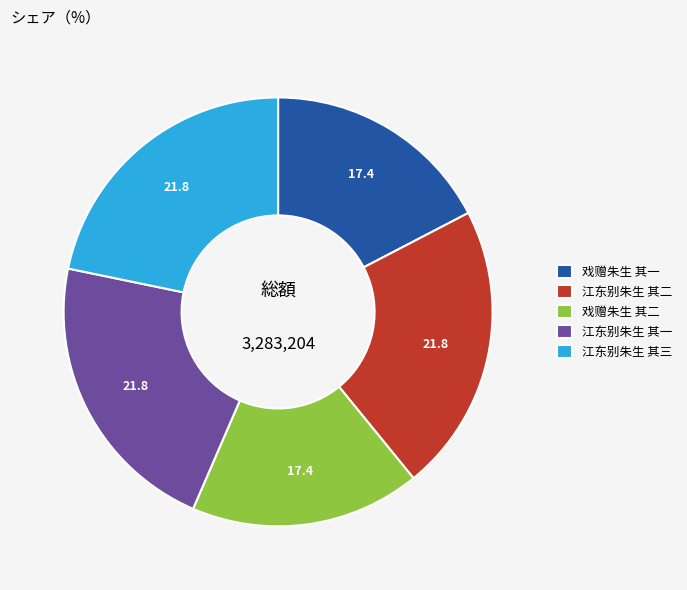

Approximately how many times larger is the value at 江东别朱生 其一 compared to 戏赠朱生 其一?

1.3